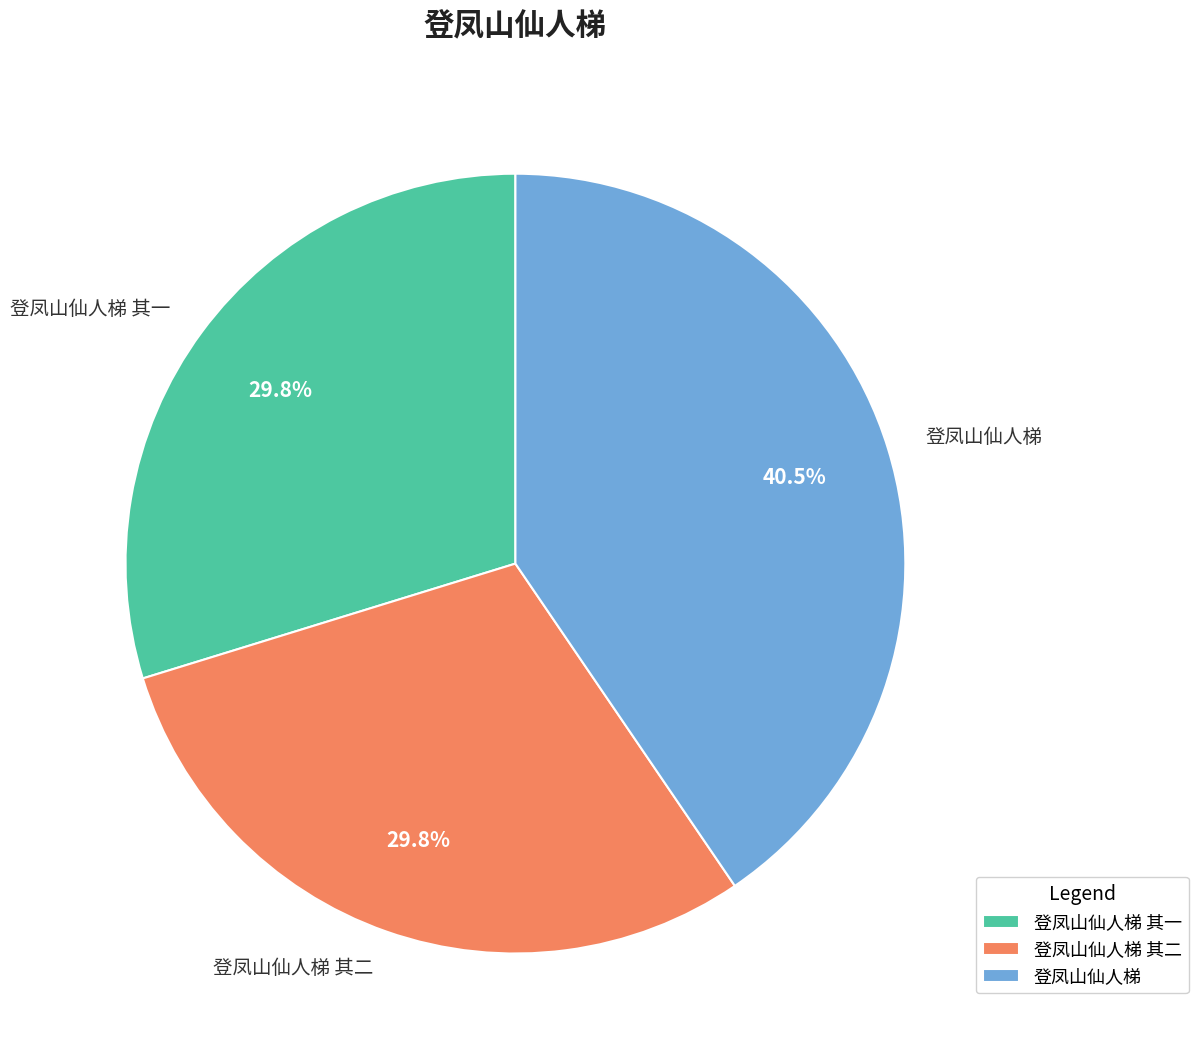

Which category has the biggest portion of the pie?

登凤山仙人梯